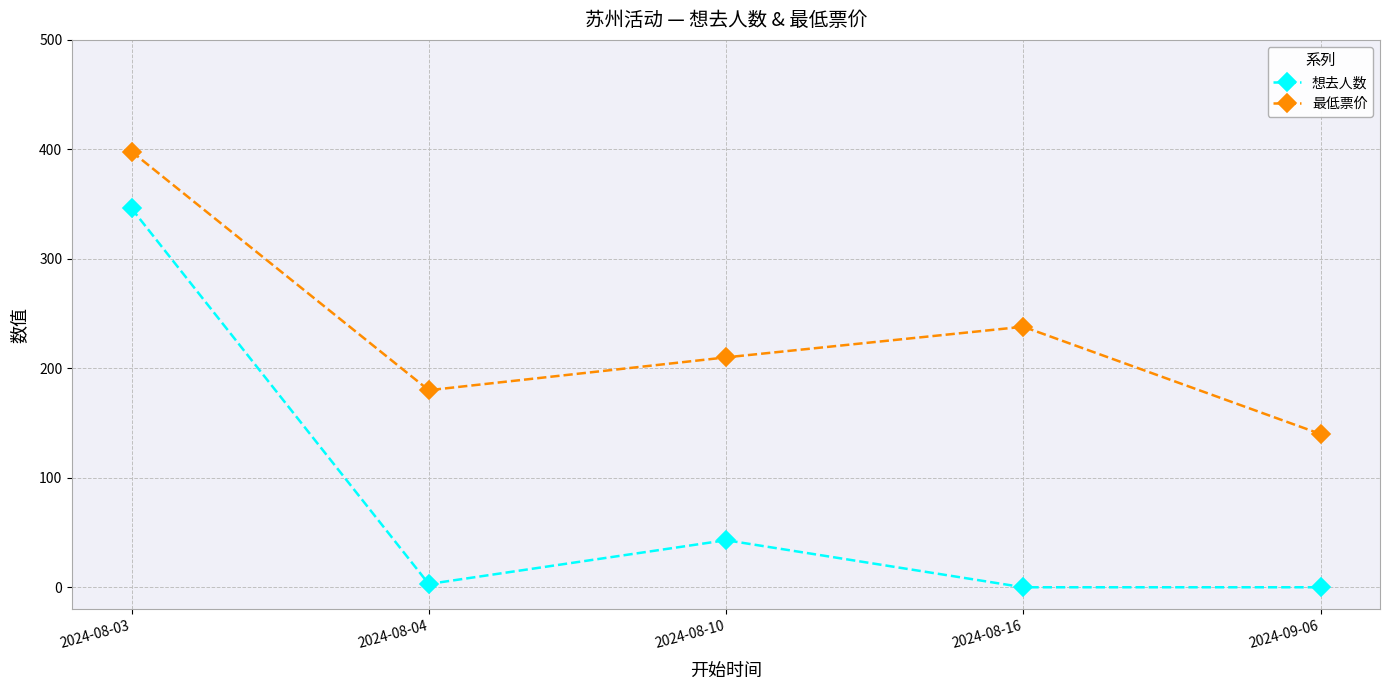

Which series has the largest total across all categories?

最低票价